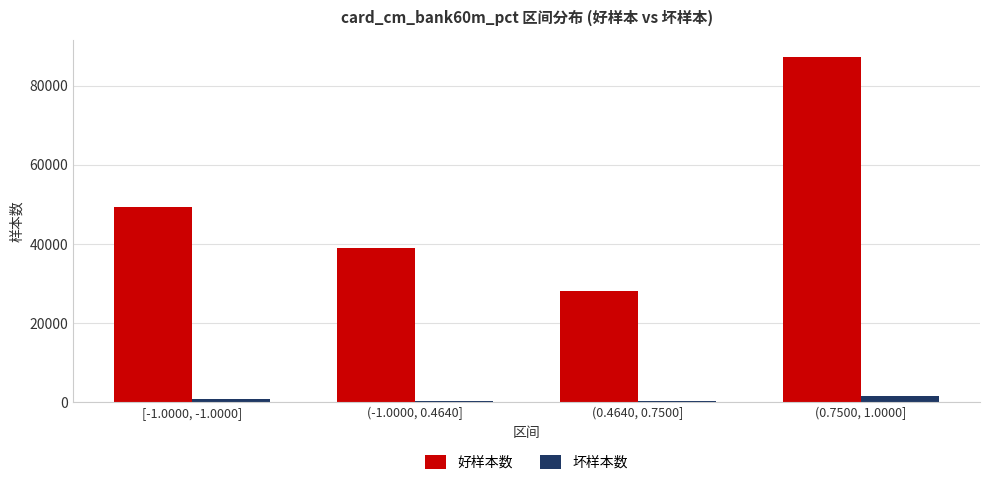

What is the label of the 4th bar from the left?

(0.7500, 1.0000]